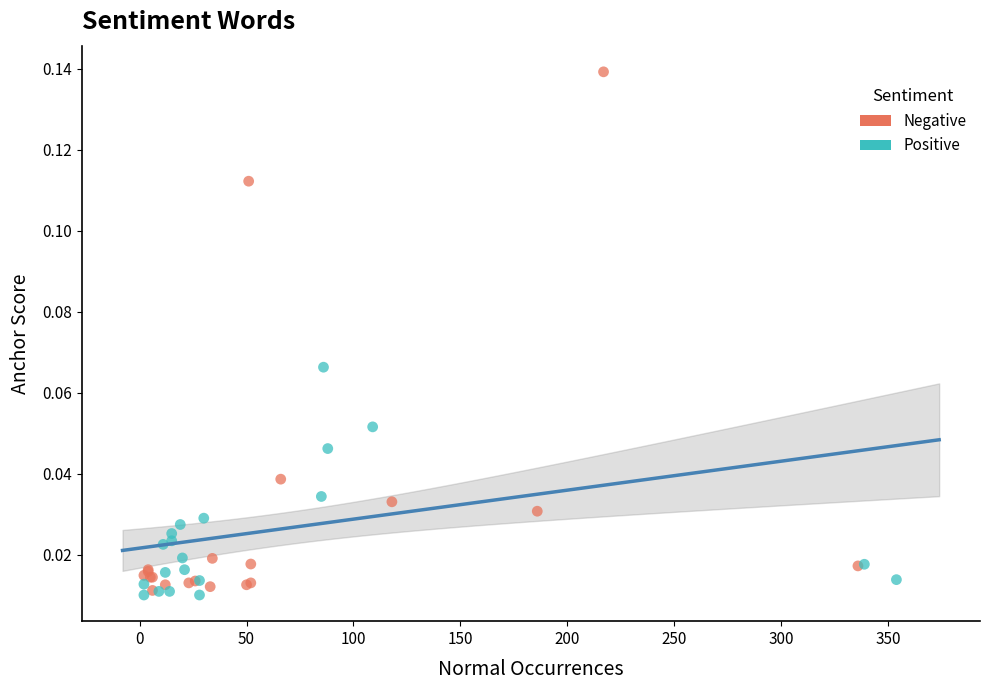

Which series has the widest spread of Y values?

Negative